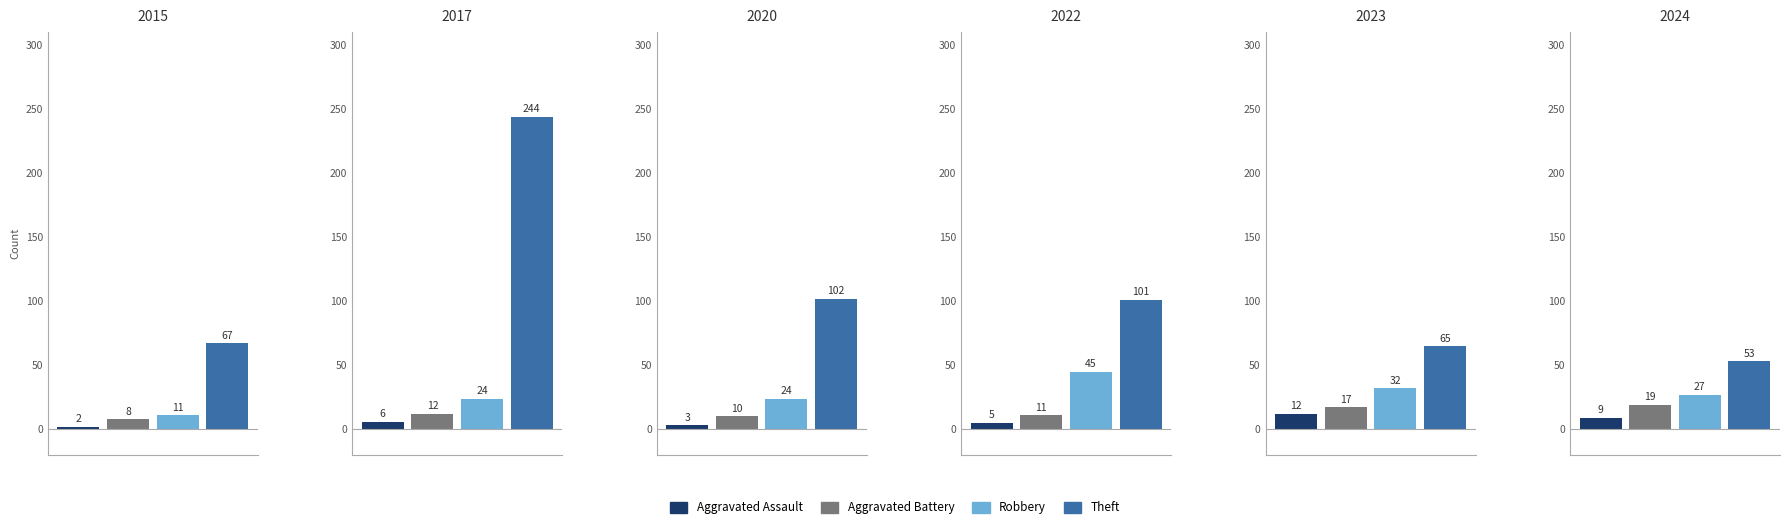

At which category does the chart reach its minimum across all series?

Aggravated Assault